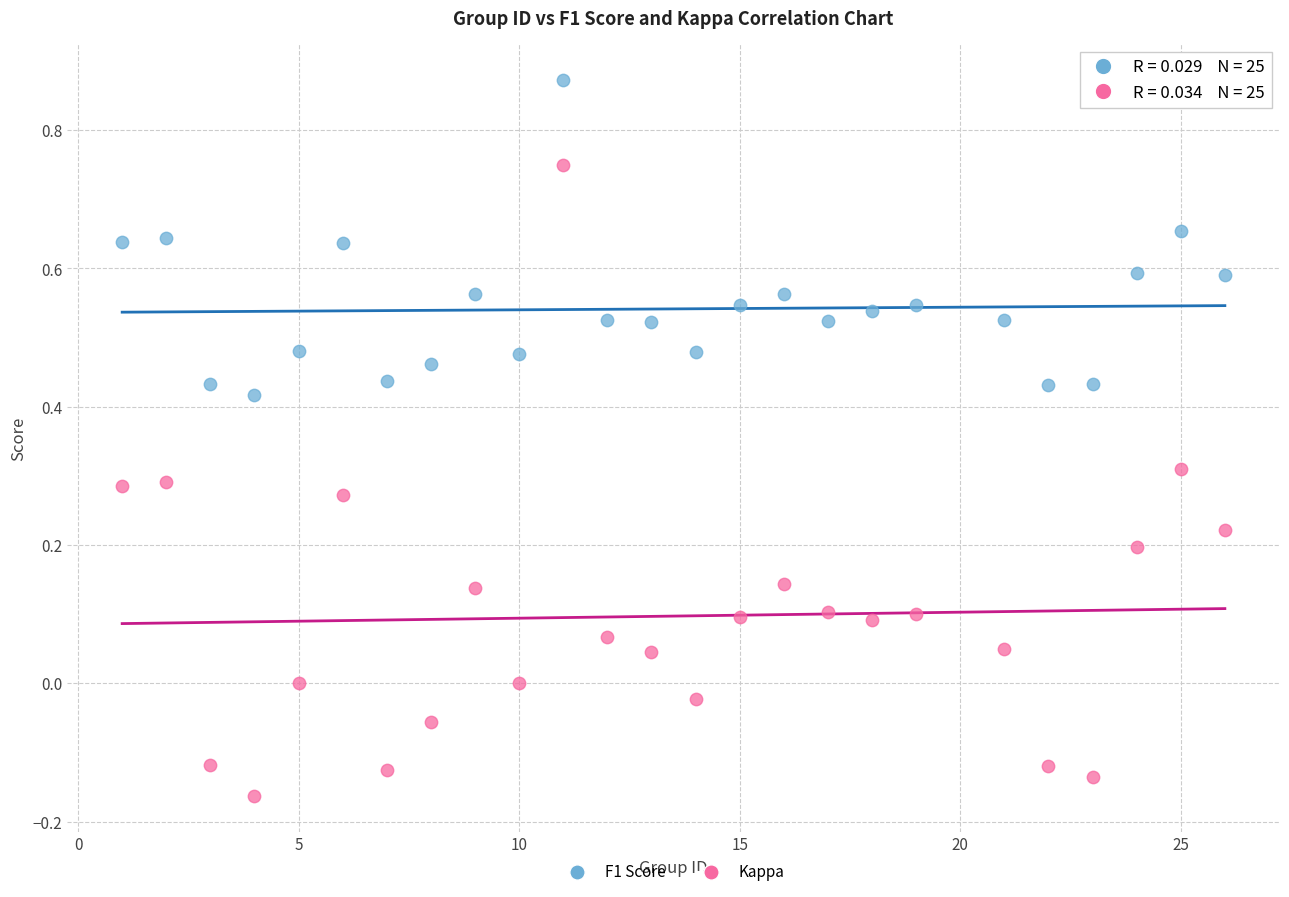

Which series has the widest spread of Y values?

Kappa